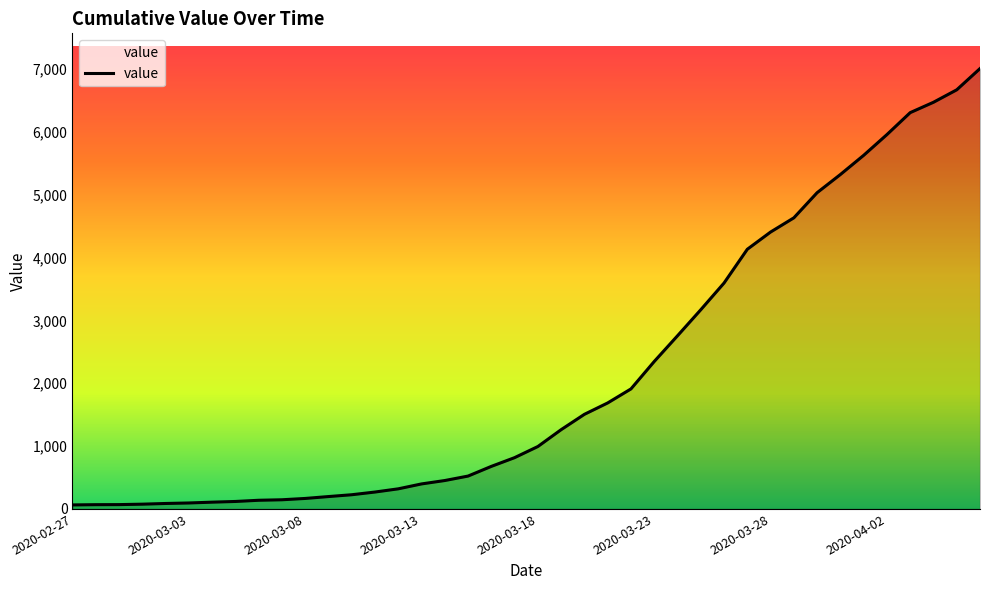

What is the maximum value shown in the chart?

7004